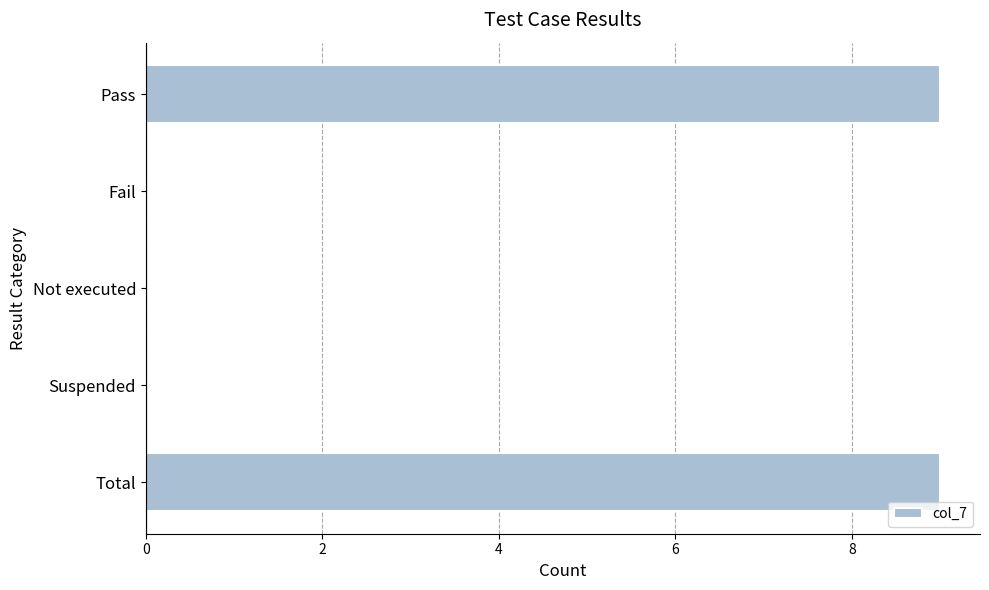

The chart shows a value of -6 at Not executed. True or false?

False